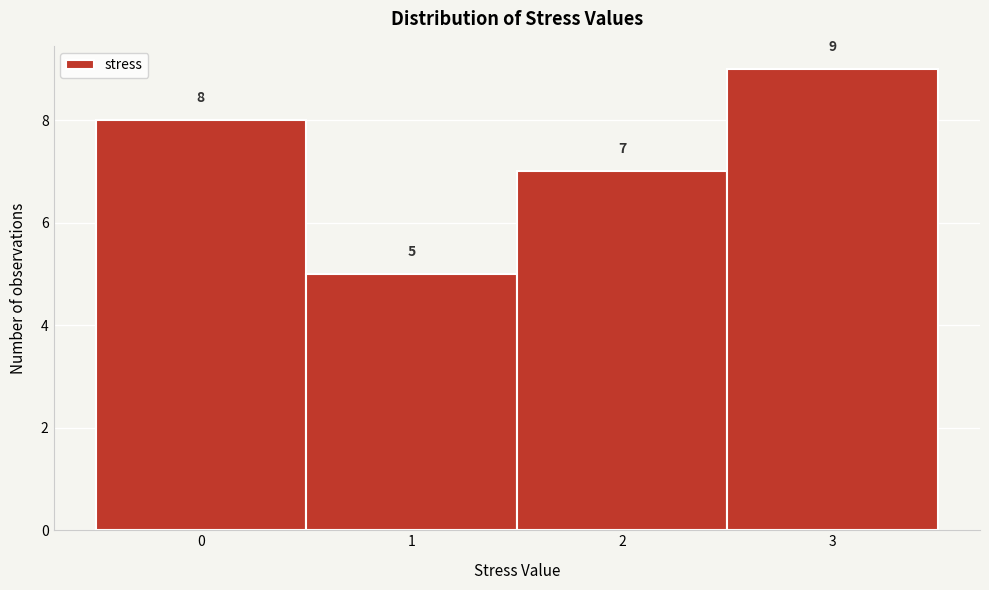

What is the height of the bar covering -0.5 to 0.5 on the x-axis?

8